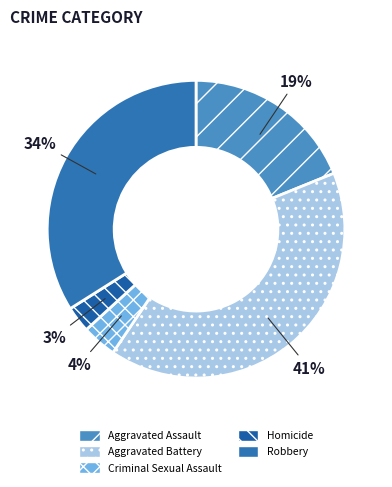

True or false: Criminal Sexual Assault accounts for 4% of the total.

True